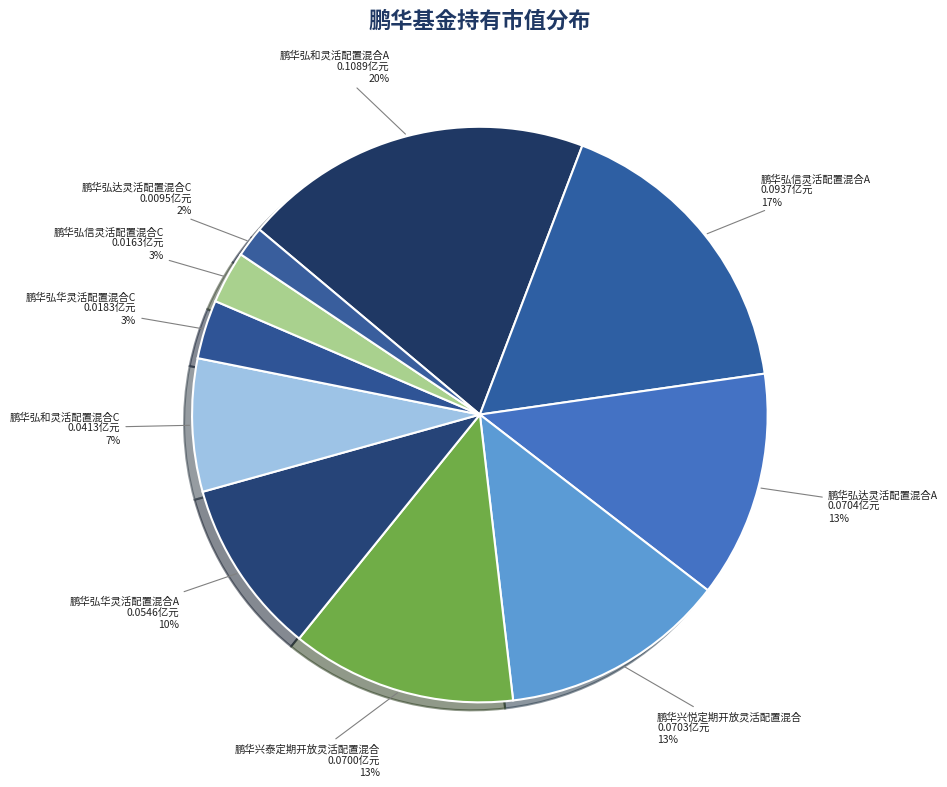

Between 鹏华弘华灵活配置混合A and 鹏华弘和灵活配置混合C, which is larger?

鹏华弘华灵活配置混合A